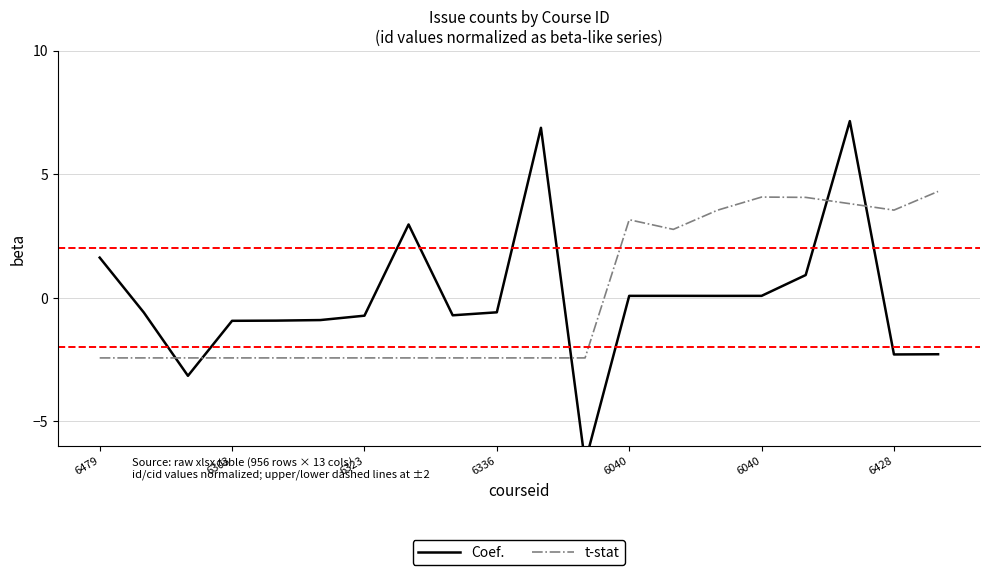

What is the sum of the t-stat values at 16 and 6040?

1.6